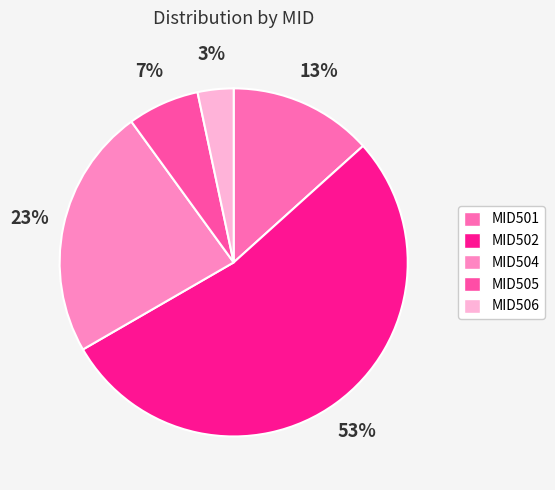

Count the number of slices in the pie.

5